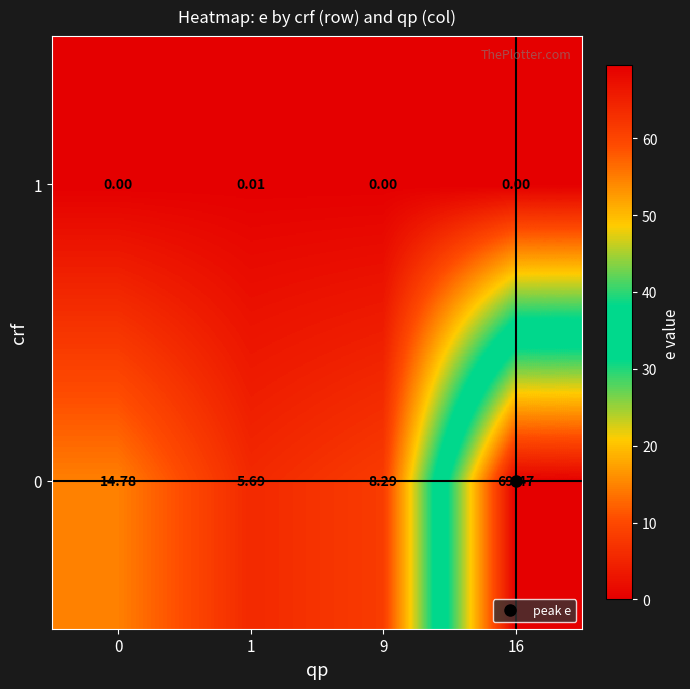

Is the value of 0 at 16 greater than the value of 1 at 16?

Yes